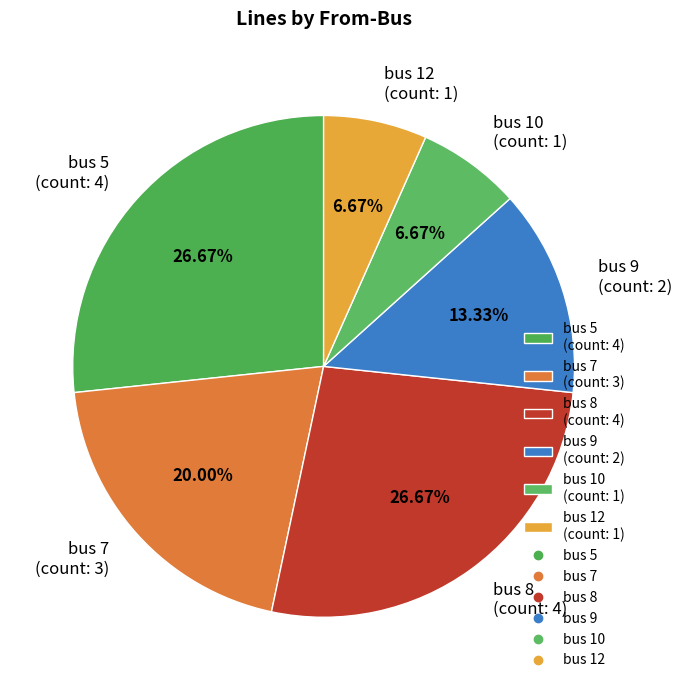

What portion of the pie excludes bus 9?

86.7%